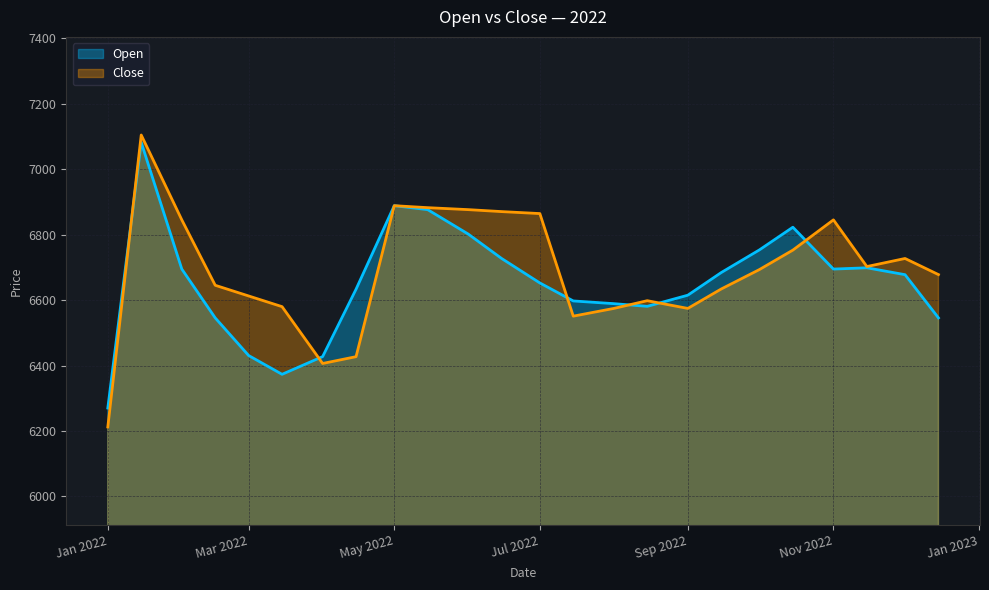

At which label is Open closest to 6676?

2022-12-01